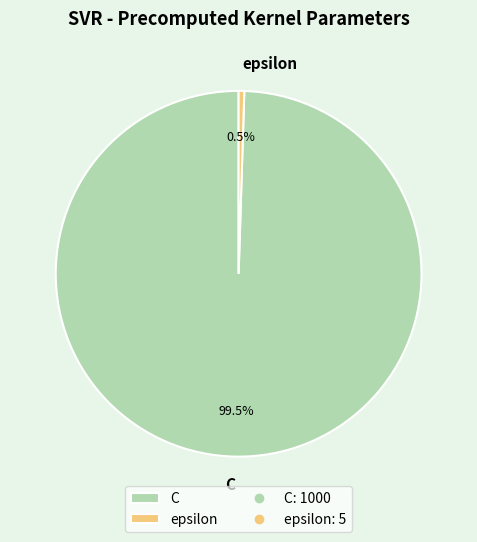

To the nearest percent, what is the average slice percentage?

50%